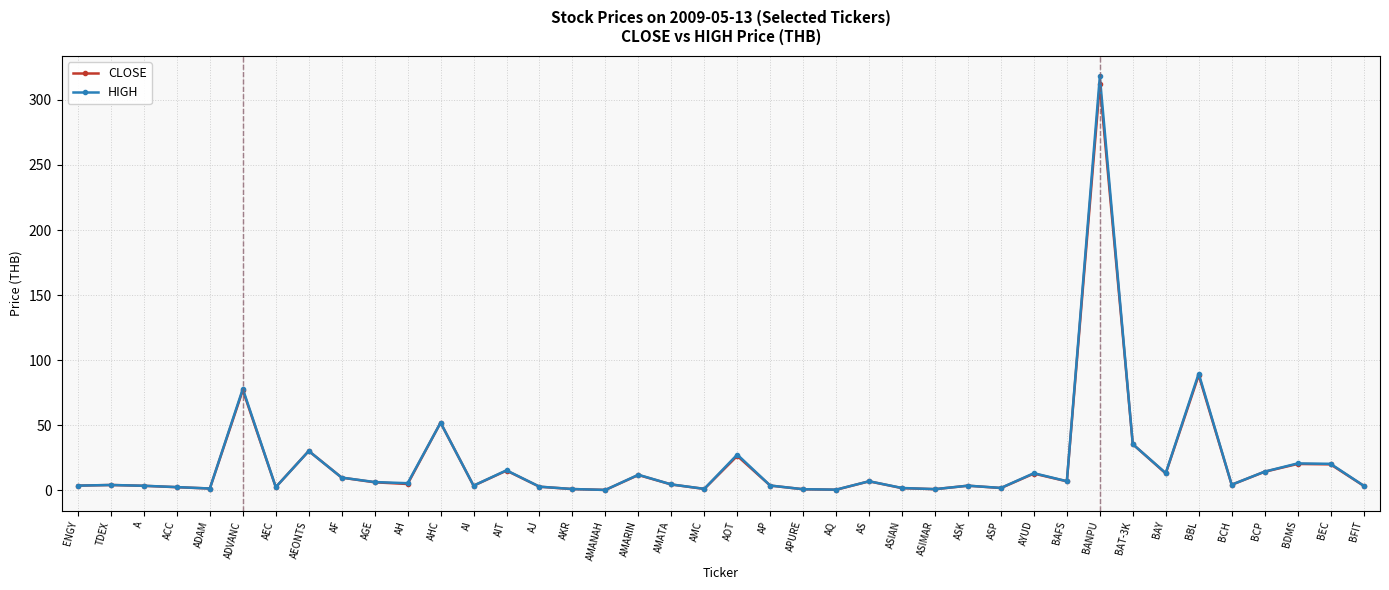

The value of HIGH at BAT-3K is 54.8. True or false?

False